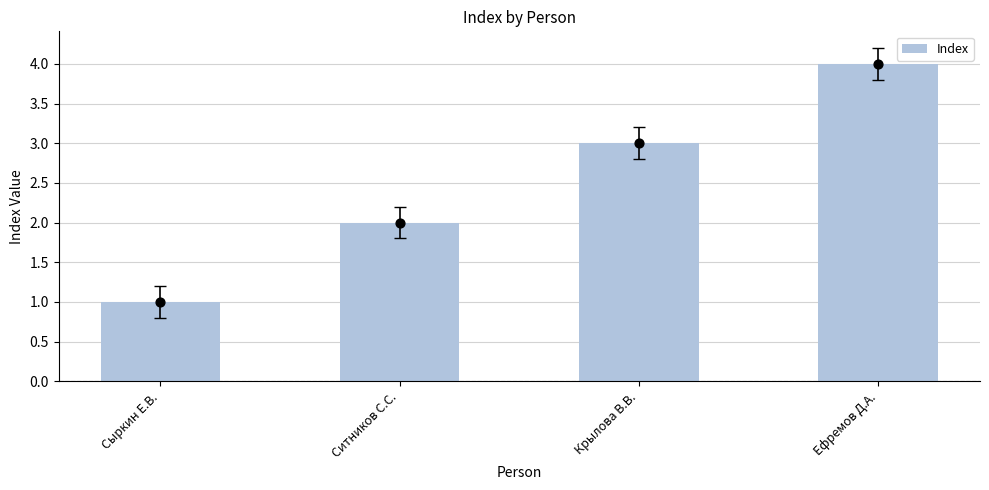

Approximately how many times larger is the value at Крылова В.В. compared to Ситников С.С.?

1.5